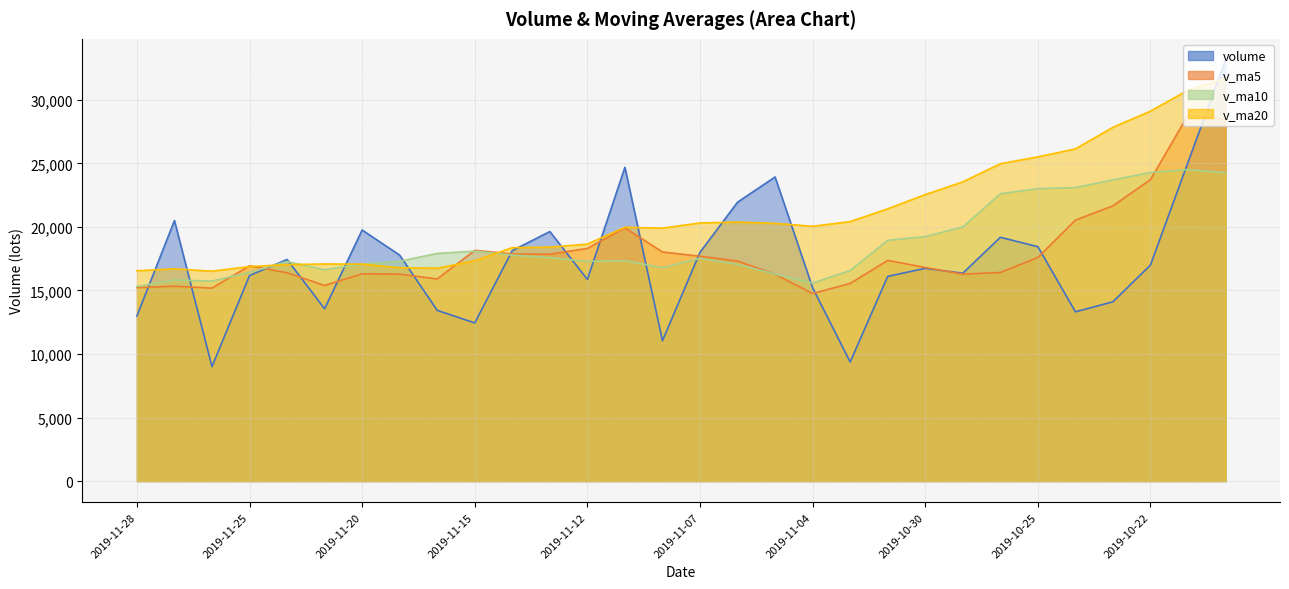

At how many categories does at least one series exceed 14266?

30